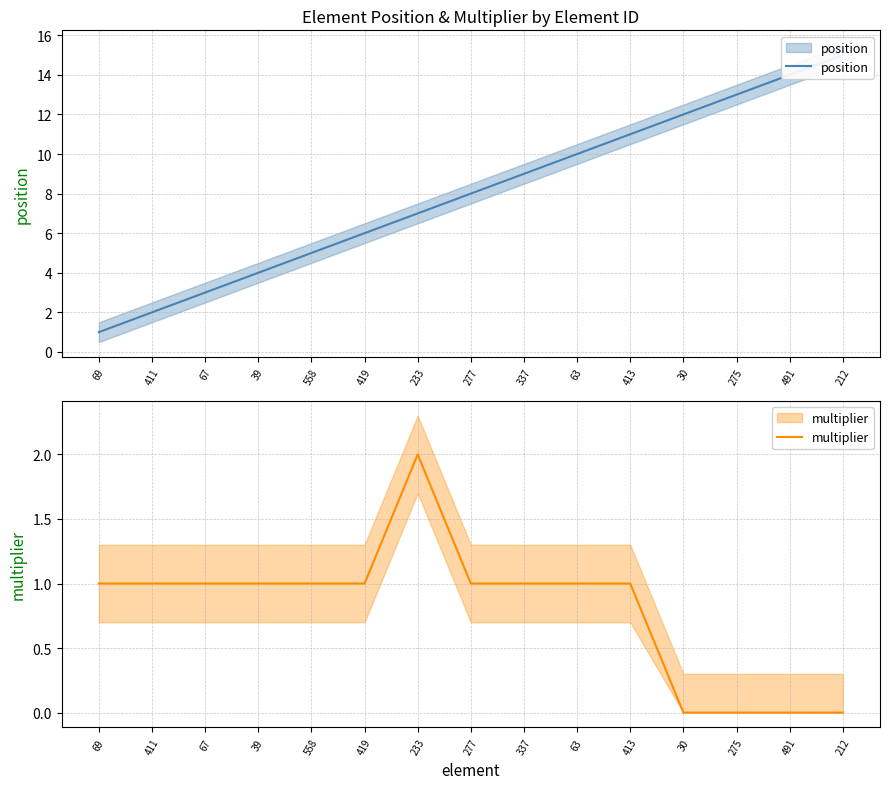

What is the difference between the position values at 212 and 63?

5